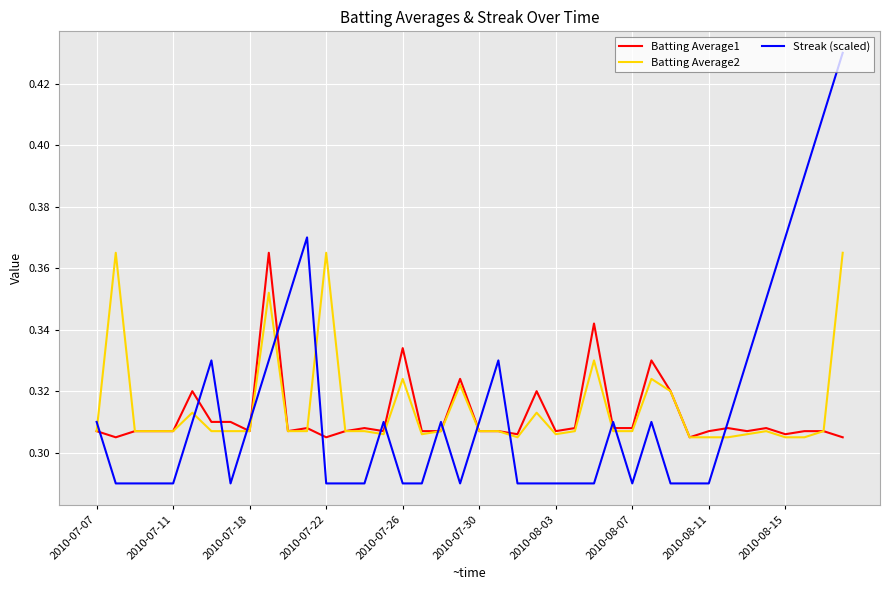

True or false: Batting Average2 and Streak (scaled) intersect in this chart.

True